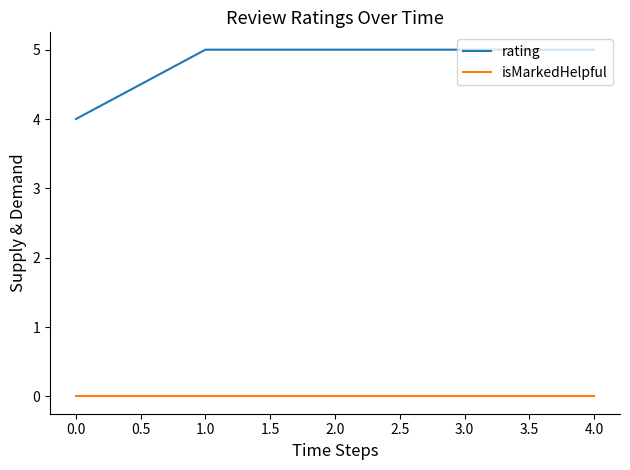

List the series in order of their peak value, highest first.

rating, isMarkedHelpful